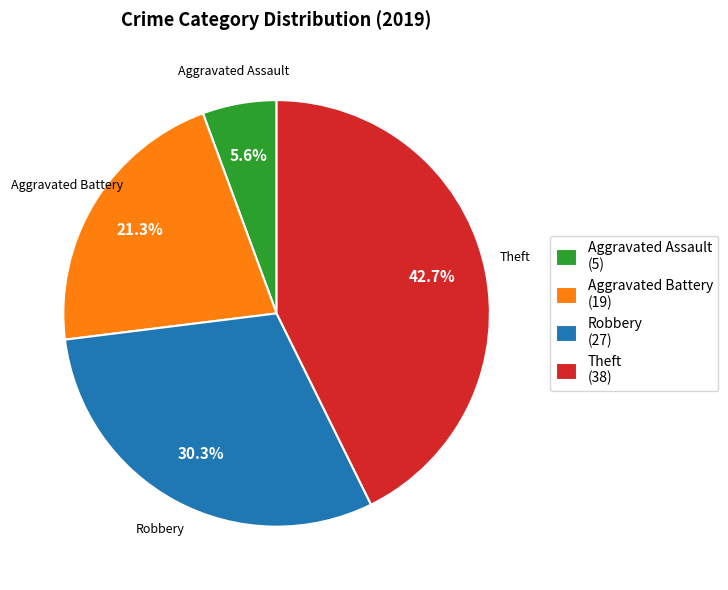

To the nearest percent, what portion does Robbery represent?

30%